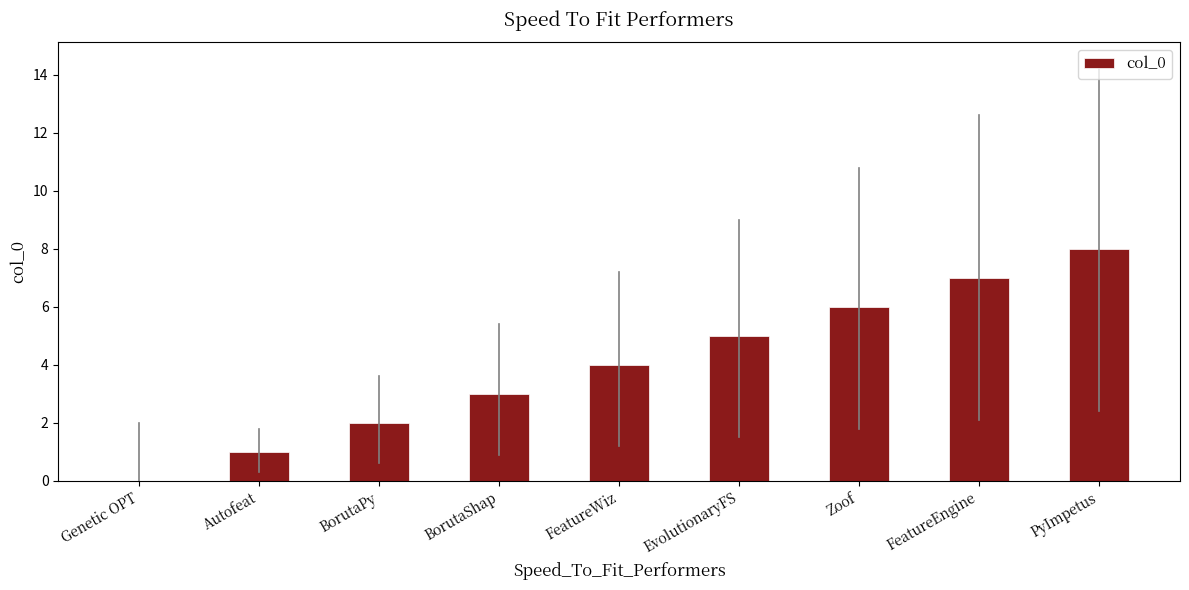

Reading right to left, transcribe all the data shown in this chart.

8	7	6	5	4	3	2	1	0